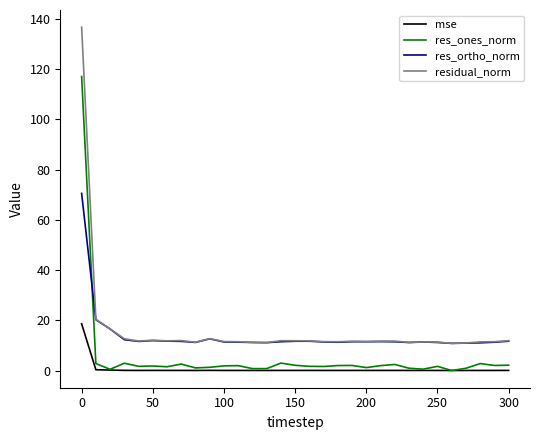

Which series has the largest range (max minus min)?

residual_norm